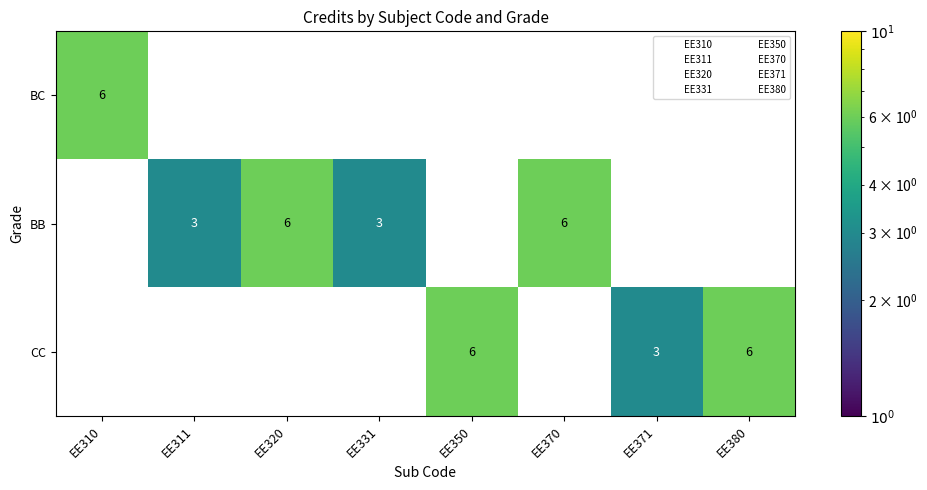

Rank the series by their average value, from lowest to highest.

BC, CC, BB